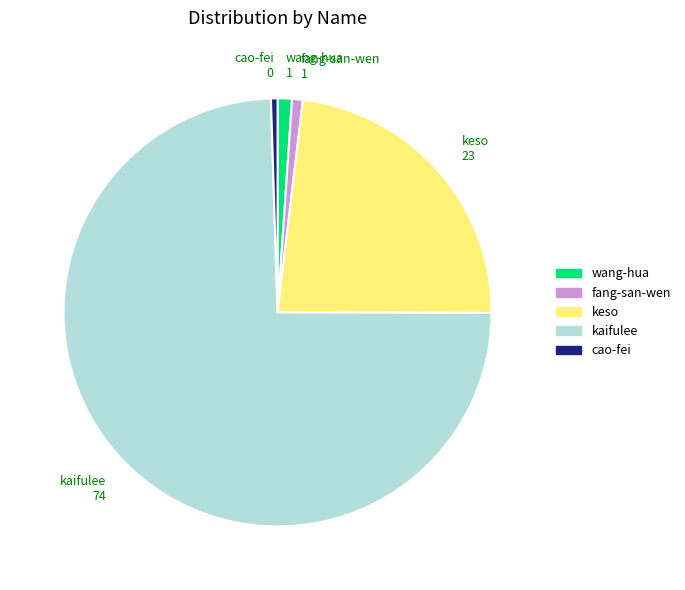

Is fang-san-wen the majority of the pie?

No